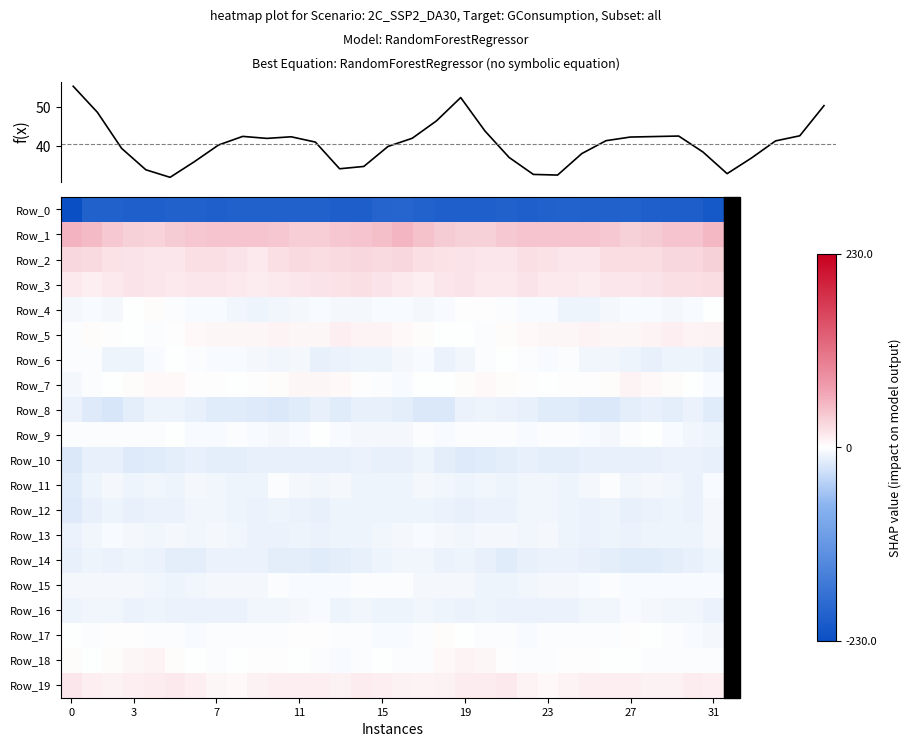

What is the total value across all series at 21?

-169.8